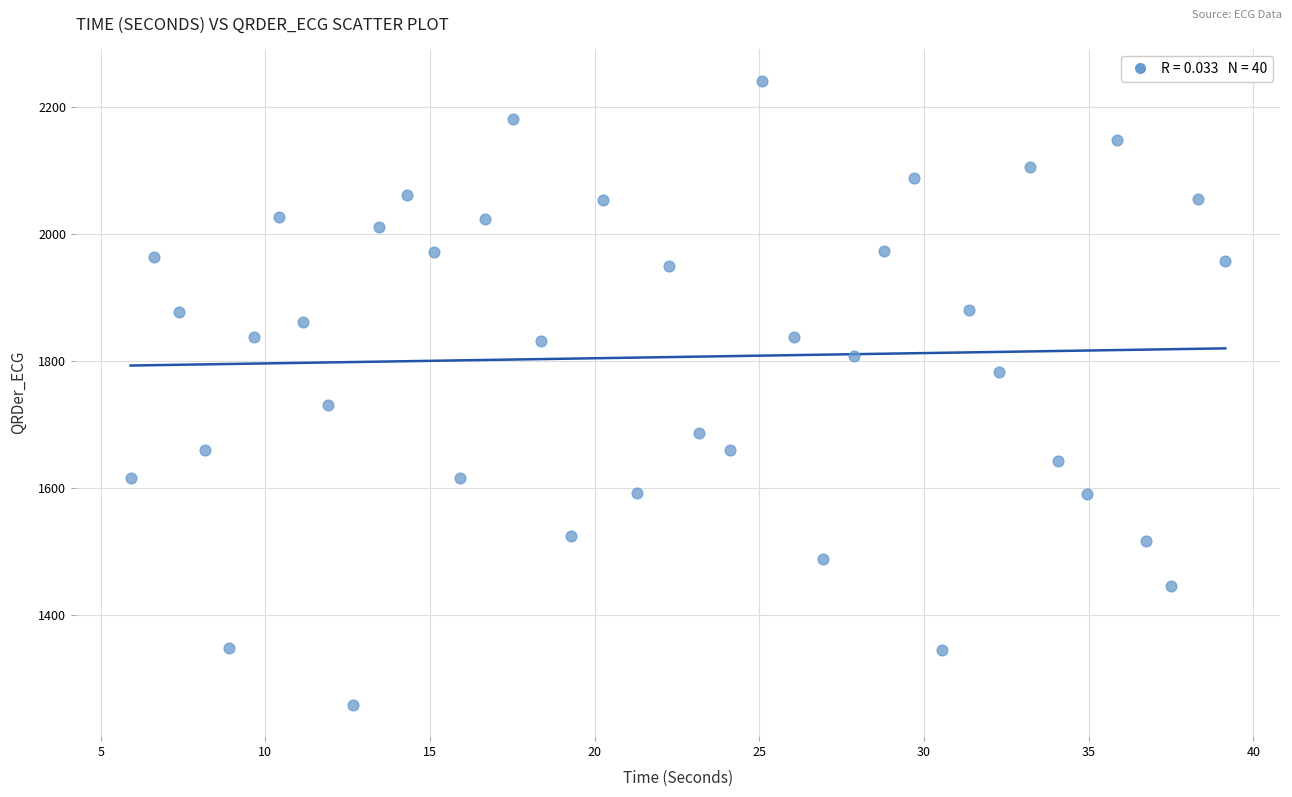

What Y value in the scatter plot is closest to 1749?

1729.7